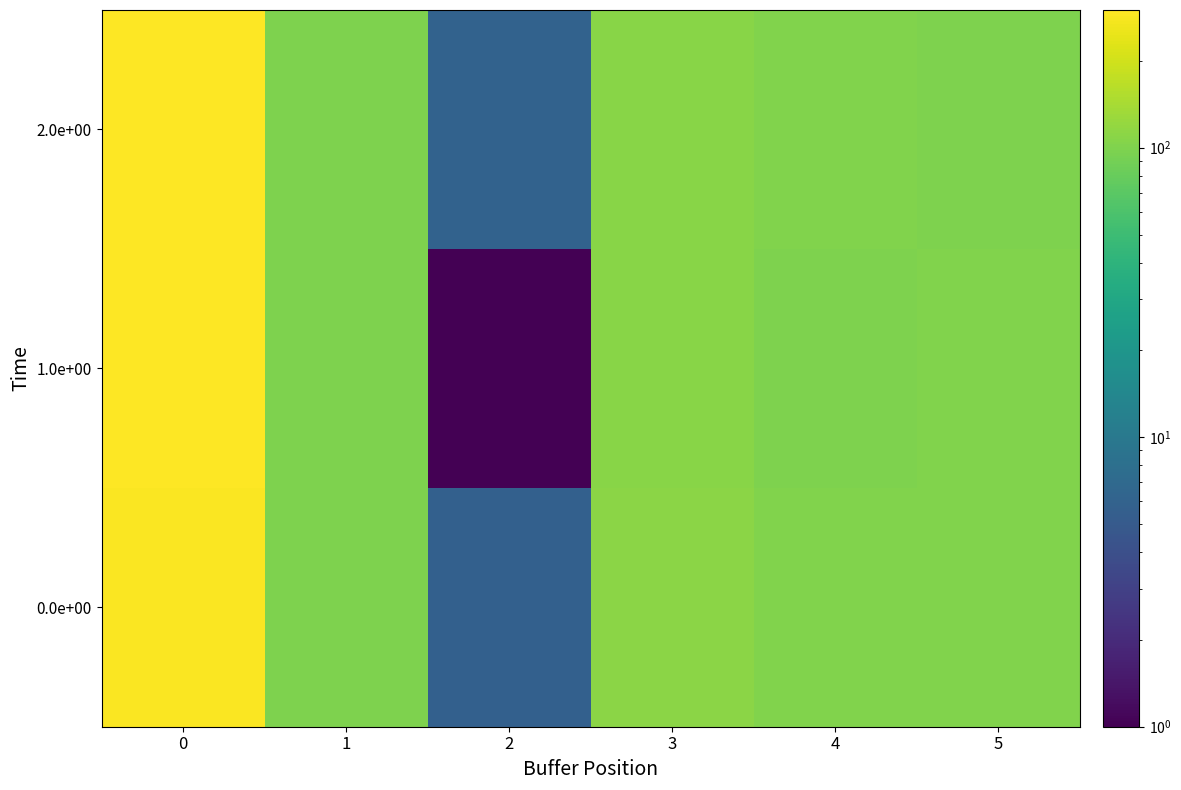

Which series has the widest spread of values?

1.0e+00